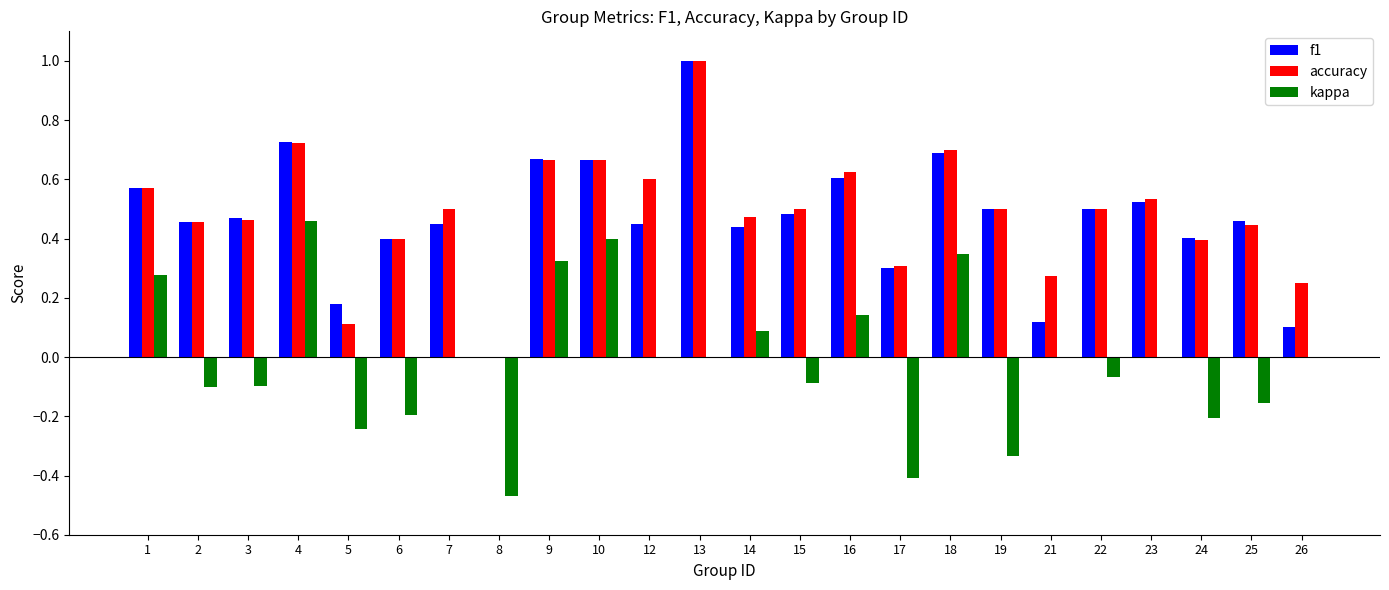

At which label is accuracy closest to 0?

8